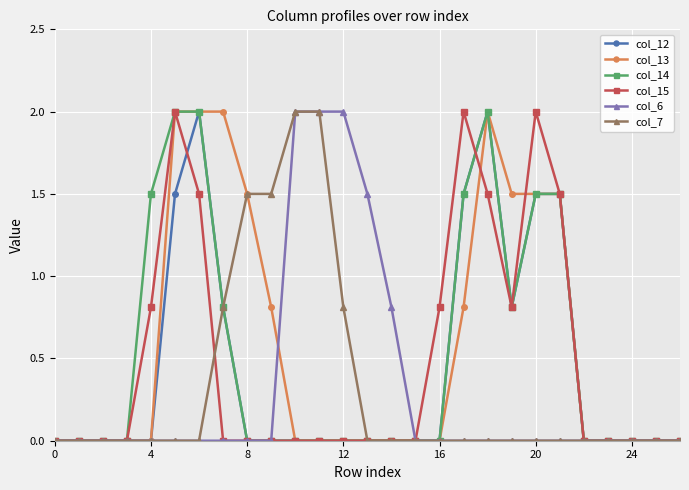

What is the value of the col_13 point at the 8th from the left?

2.0